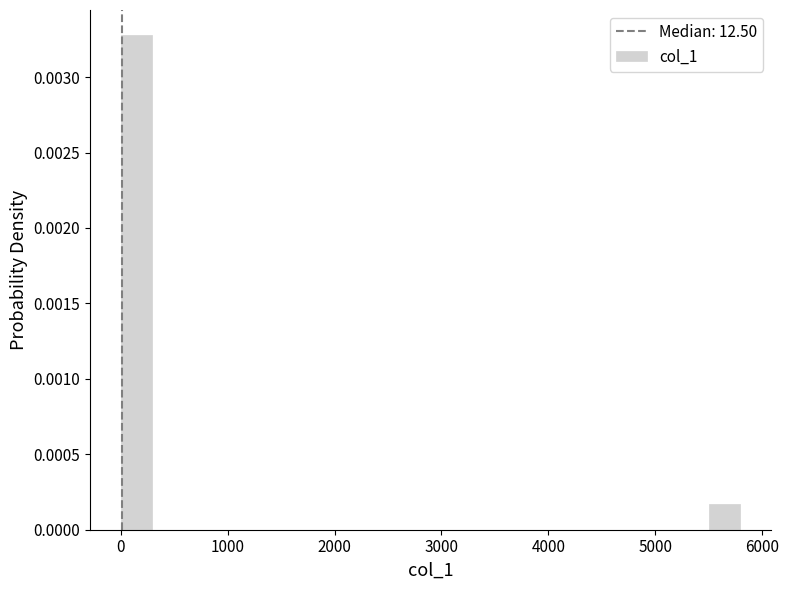

Read against the x-axis, roughly where is the centre of the tallest bar?

100